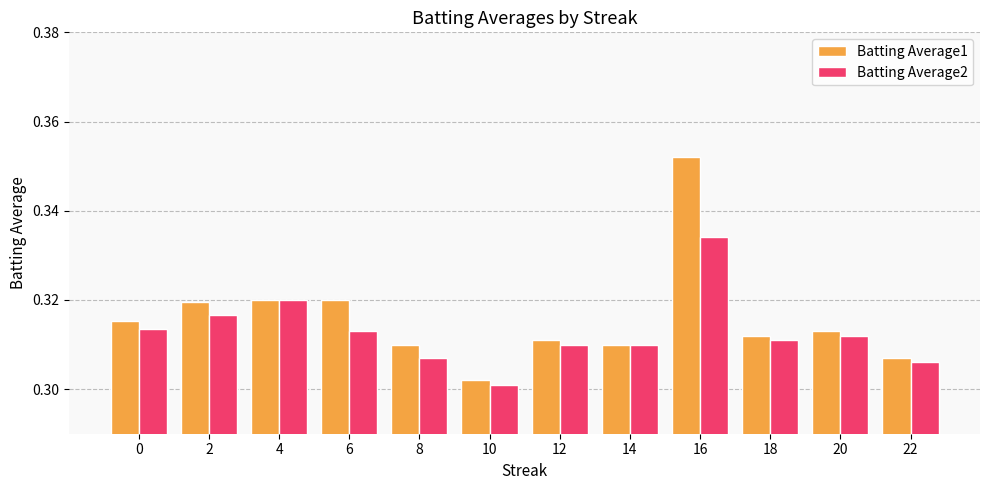

Which category has the lowest value in the Batting Average1 series?

10